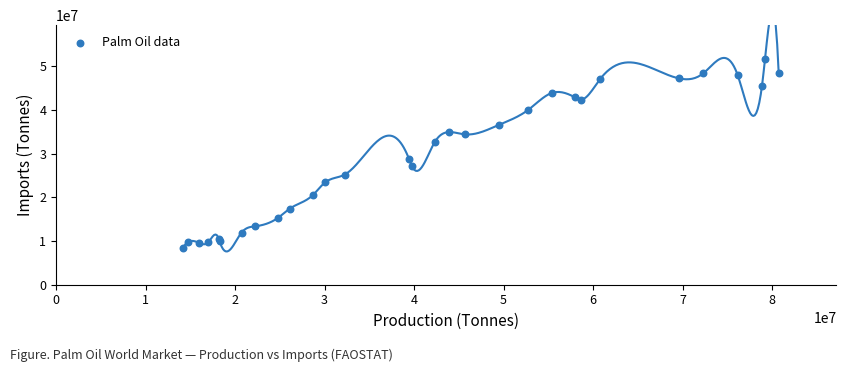

What Y value in the scatter plot is closest to 29982894?

28856121.0